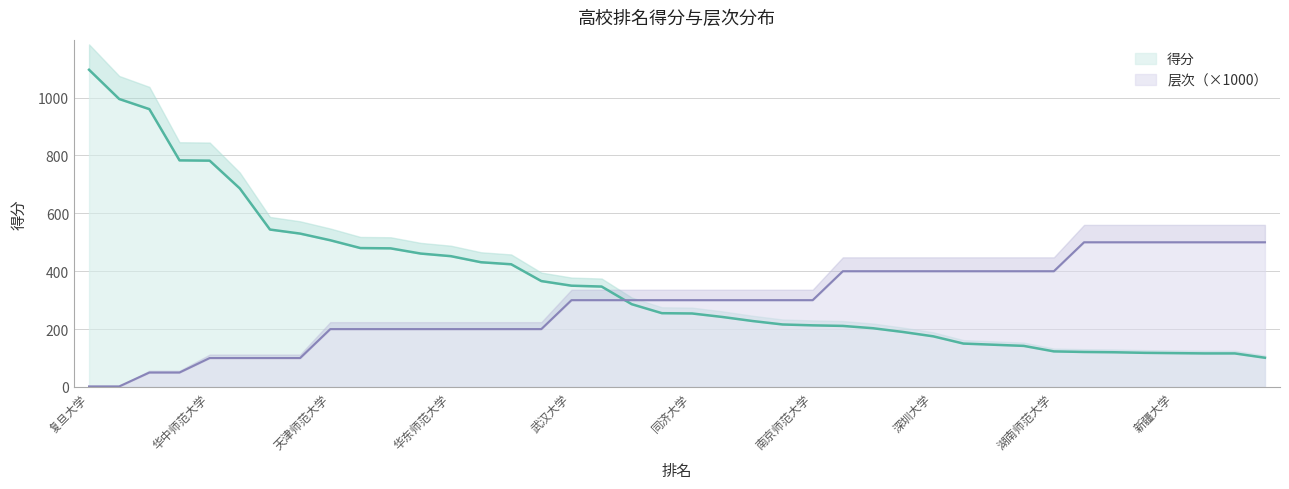

What is the value of the 得分 point at the 19th from the left?

286